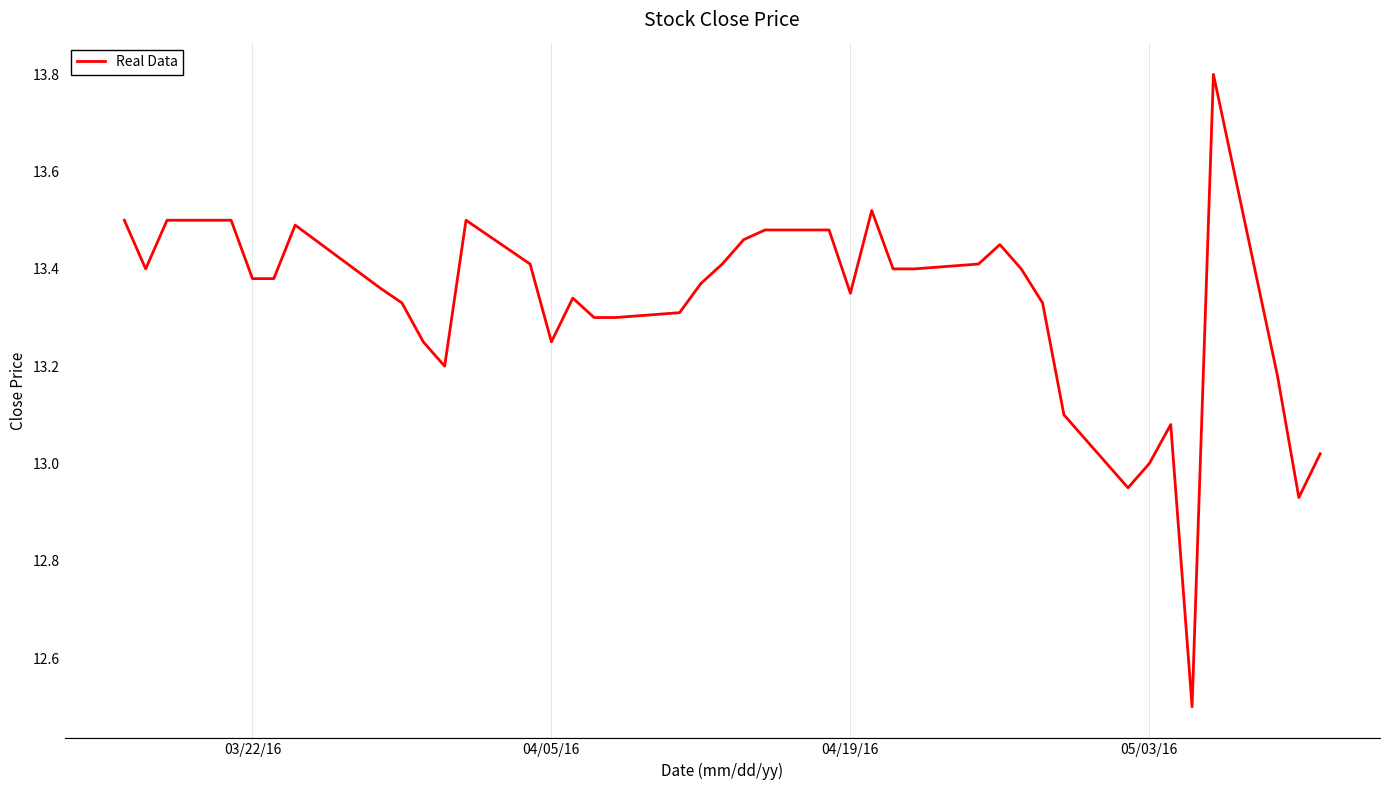

What is the greatest value displayed?

13.8